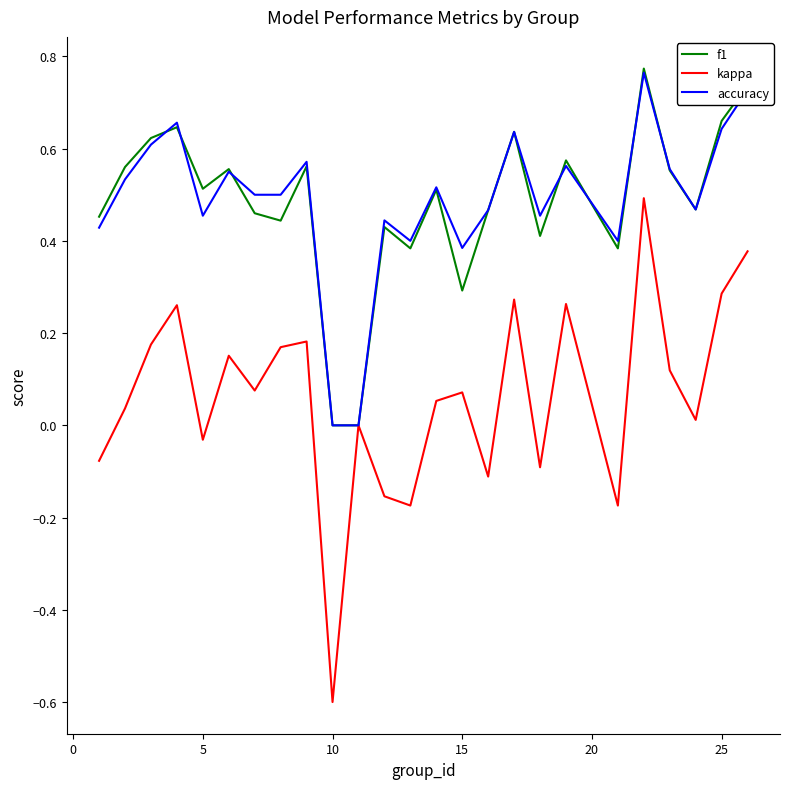

Which series has the largest range (max minus min)?

kappa